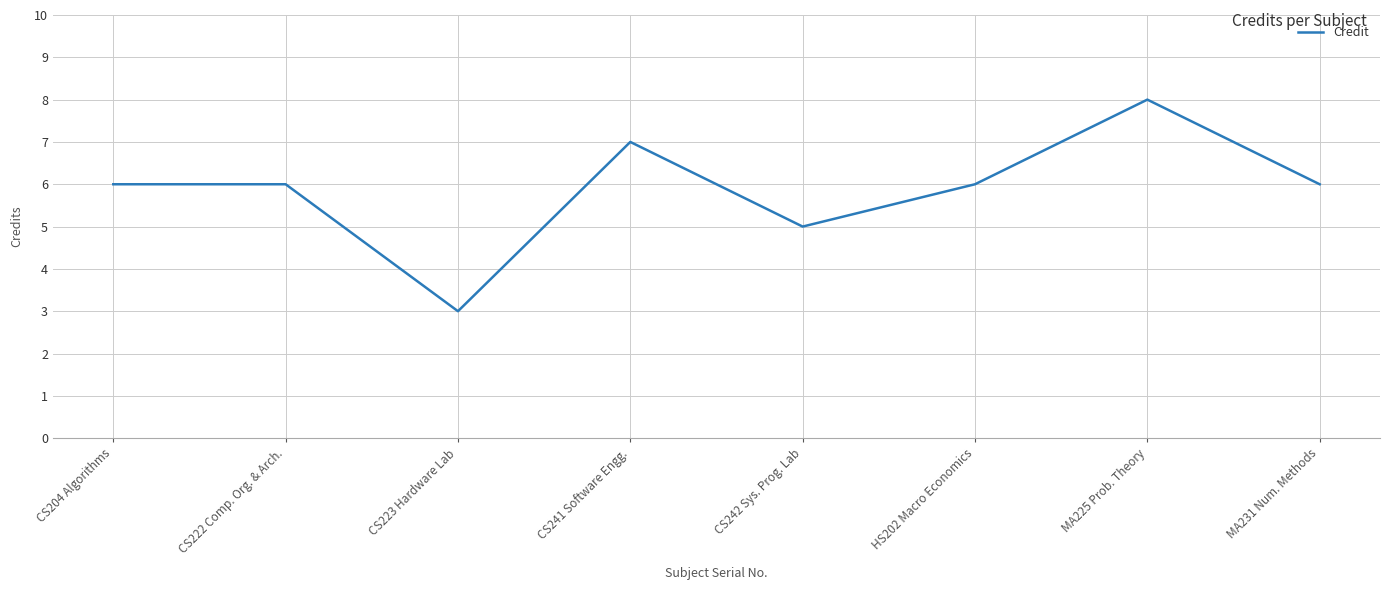

The chart shows a value of 10 at CS204 Algorithms. True or false?

False